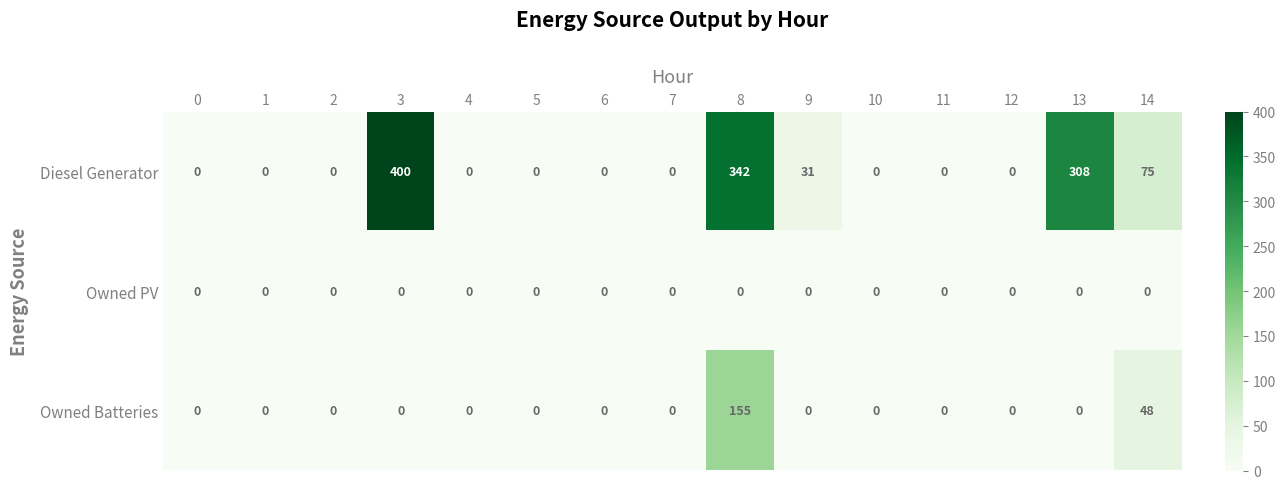

What is the average value of the Owned Batteries series?

14